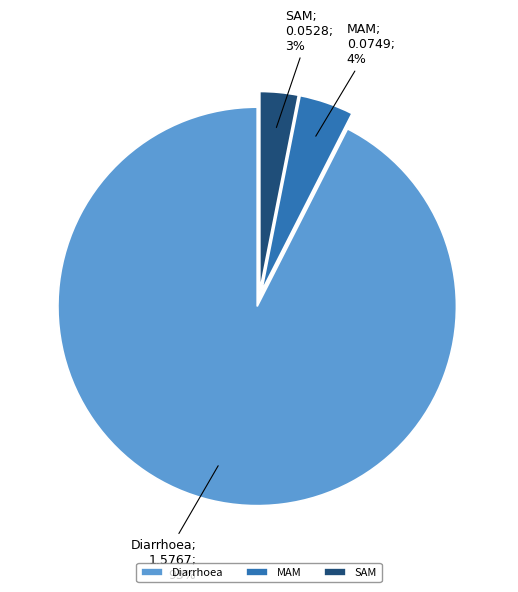

To the nearest percent, what portion does SAM represent?

3%